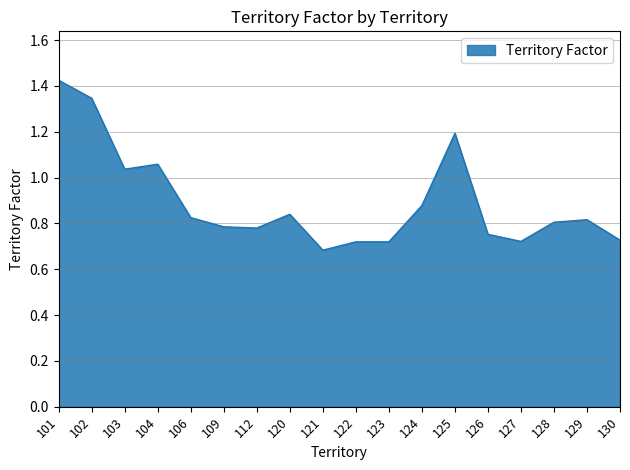

What is the change in value from 120 to 125?

+0.4